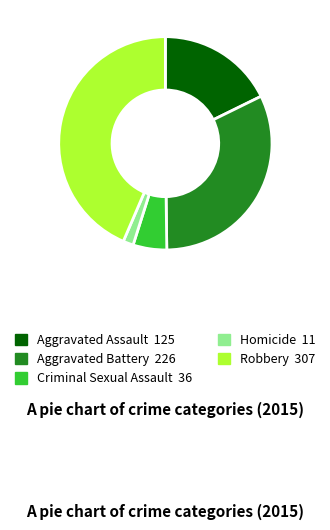

Is the sum of Homicide and Criminal Sexual Assault greater than half?

No